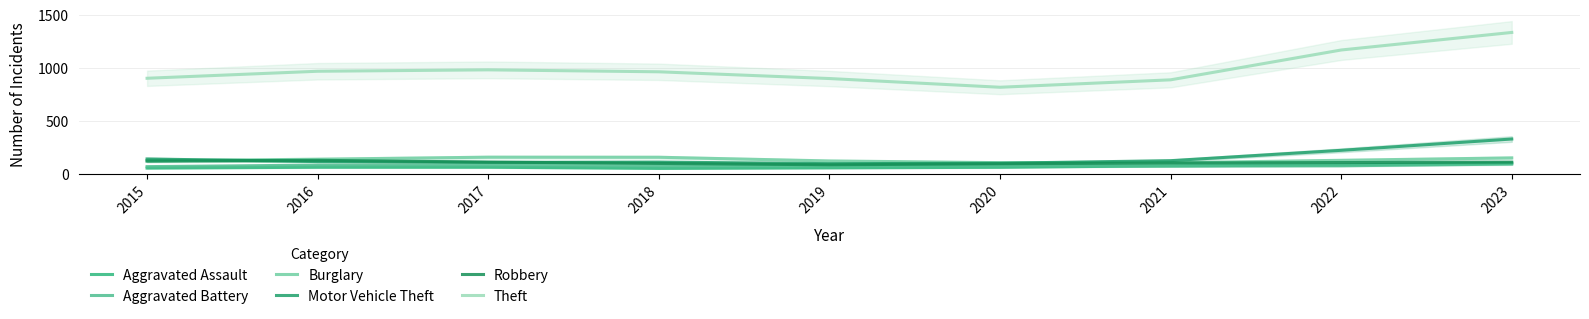

Which category has the lowest value in the Aggravated Assault series?

2018